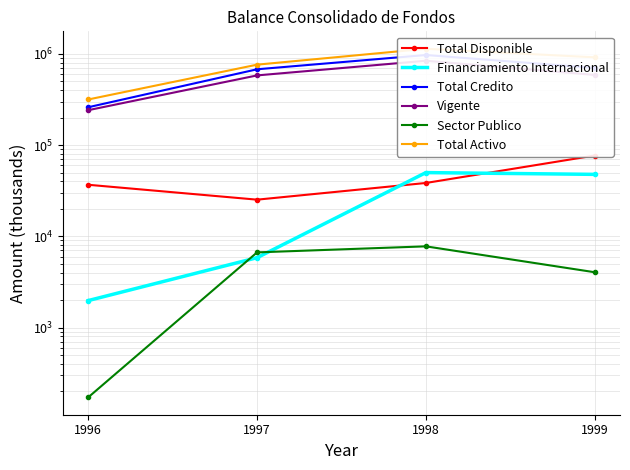

Which category has the highest value in the Total Disponible series?

1999